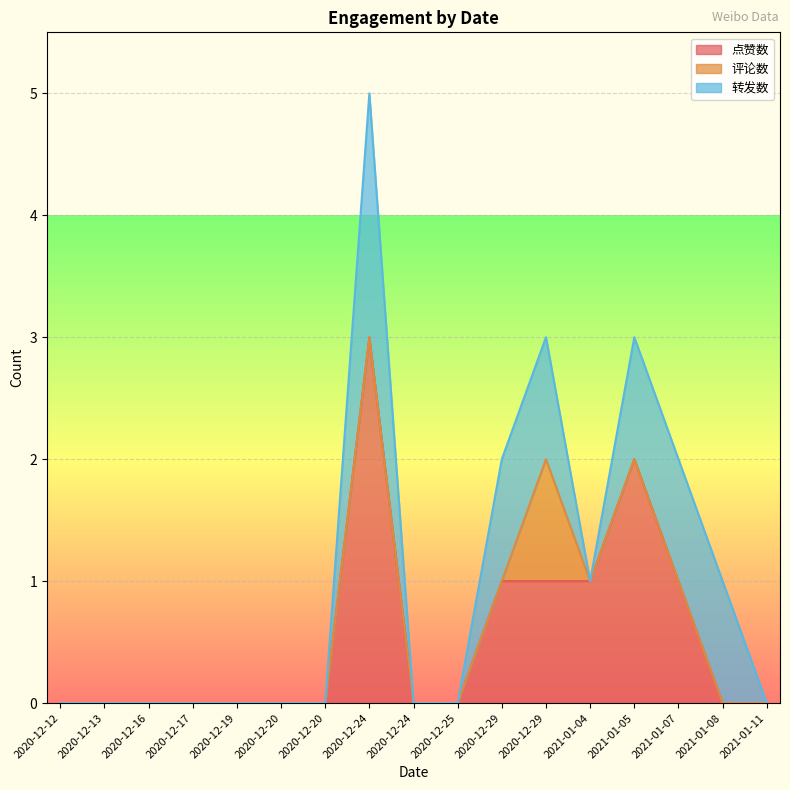

True or false: 评论数 has more than 2 points higher than both neighbors.

False